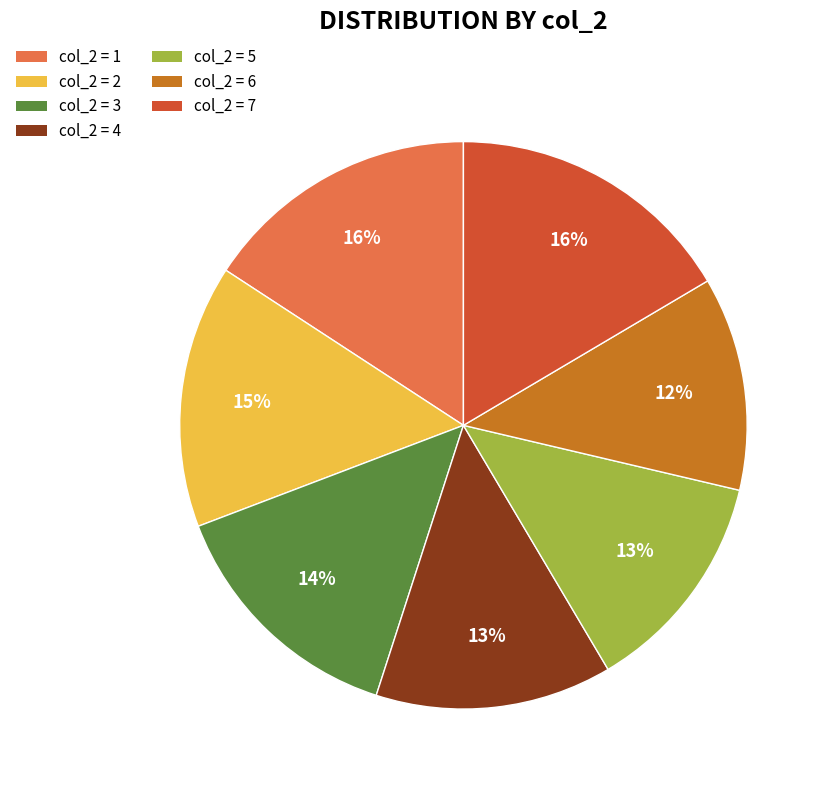

Is there a majority slice in this chart?

No